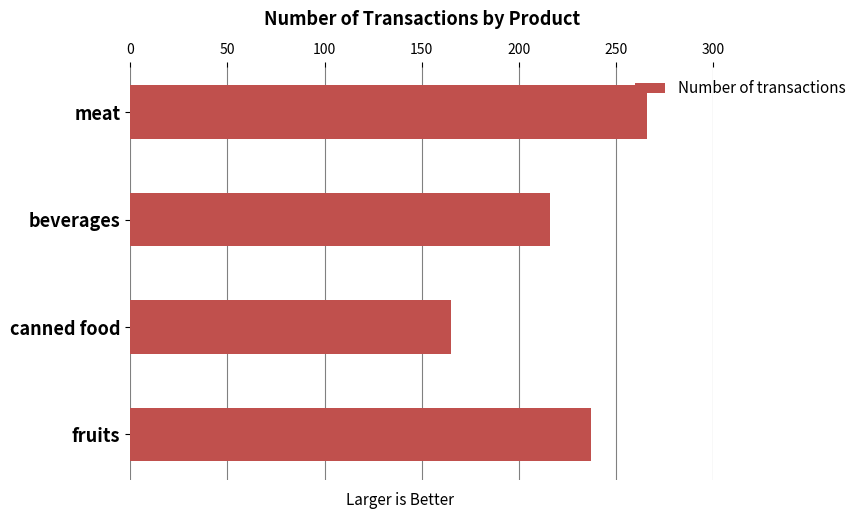

The chart shows a value of 385 at beverages. True or false?

False